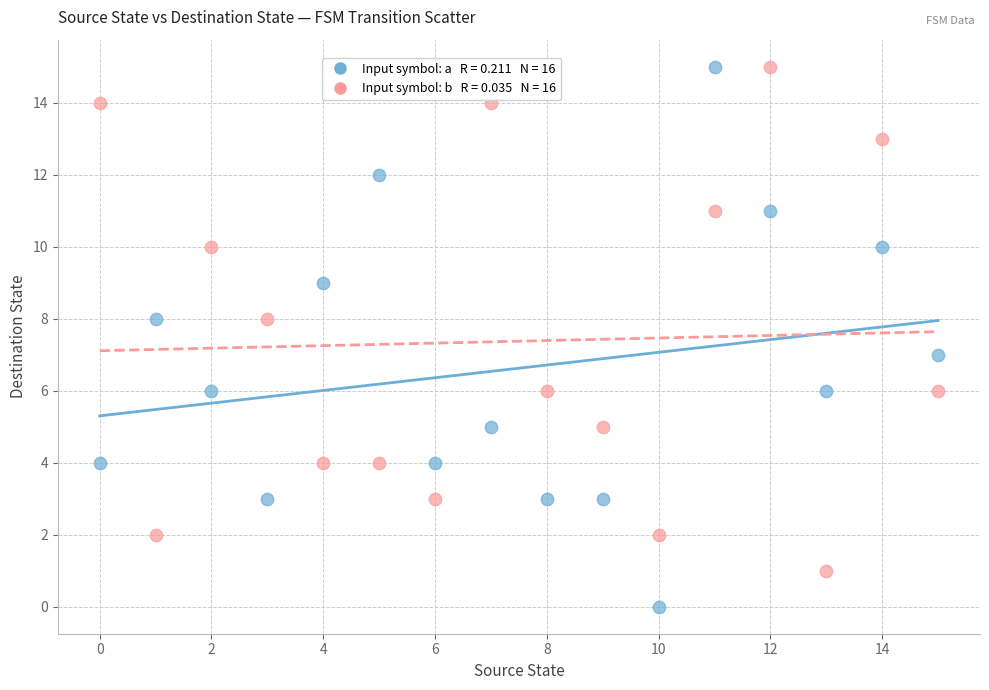

Across all data points, what is the range of Y values (max minus min)?

15